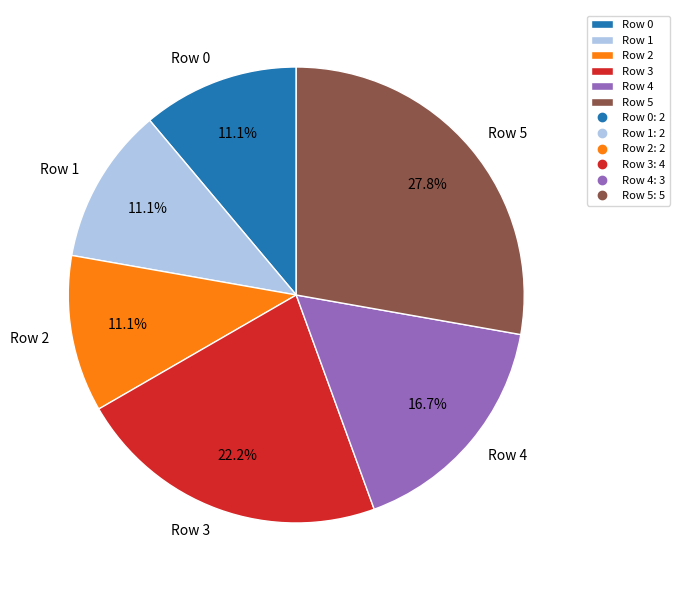

True or false: Row 4 accounts for 24% of the total.

False